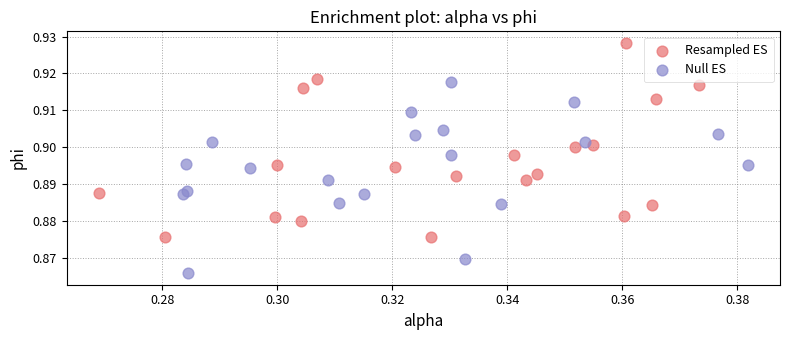

Which series contains the lowest Y value?

Null ES